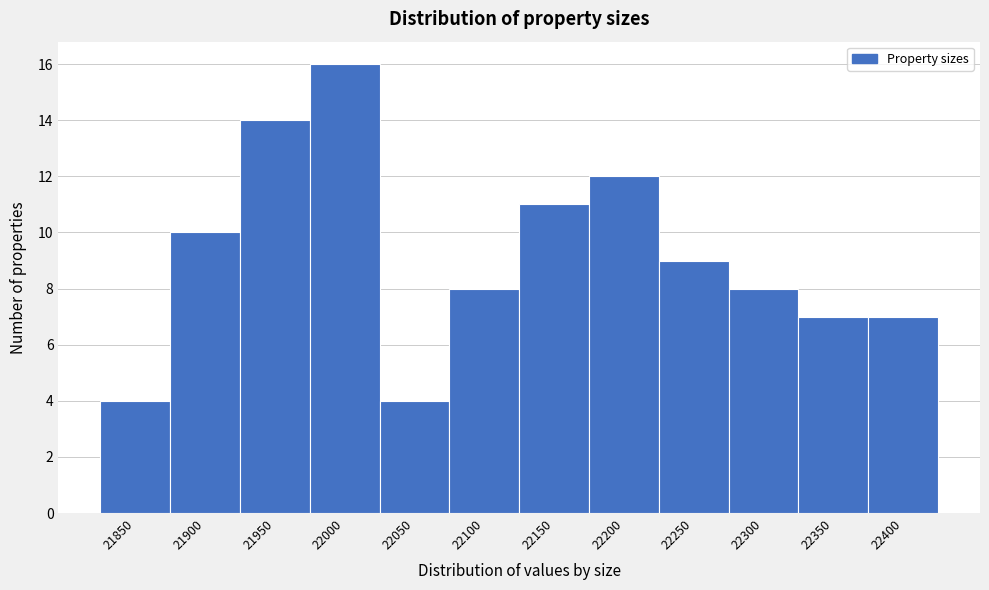

Reading left to right, list all the values displayed in this chart.

21850=4	21900=10	21950=14	22000=16	22050=4	22100=8	22150=11	22200=12	22250=9	22300=8	22350=7	22400=7